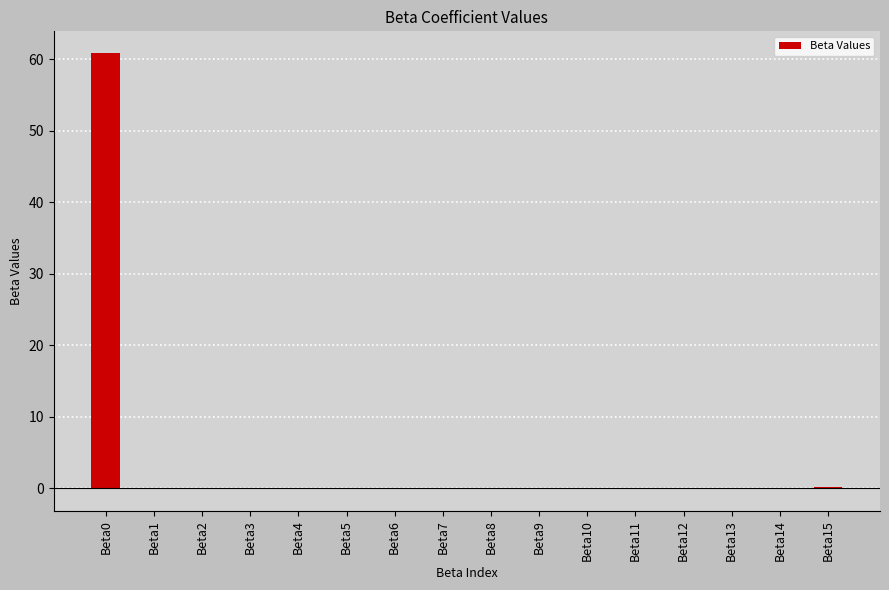

What is the maximum value shown in the chart?

60.8